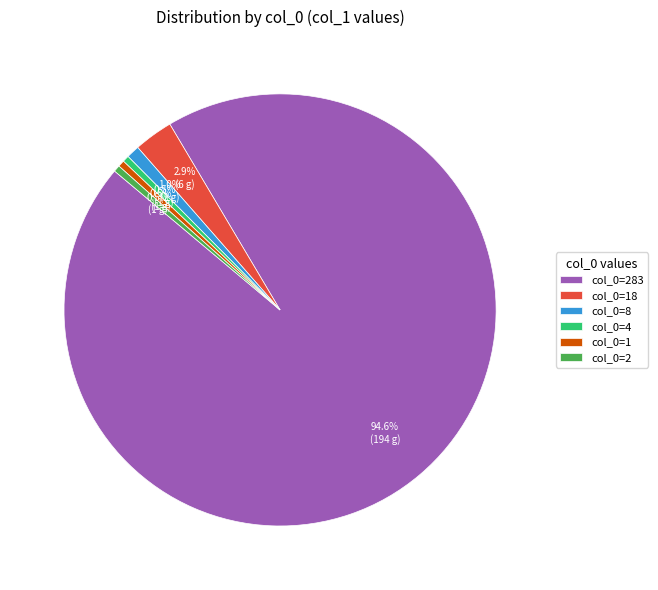

How many slices are in this pie chart?

6